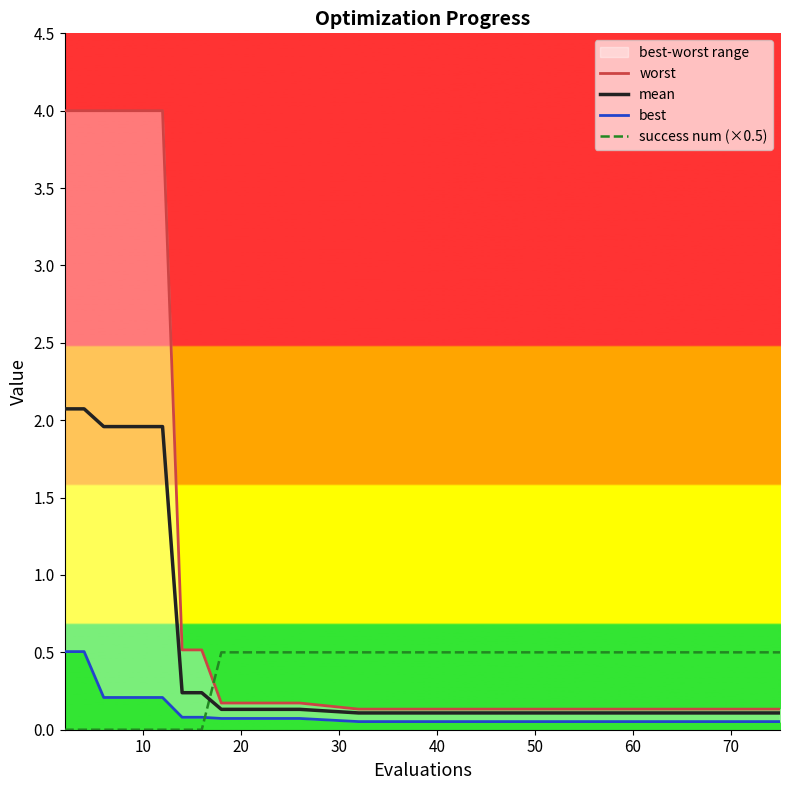

After their last crossing, which series has the higher values: mean or success num (×0.5)?

success num (×0.5)